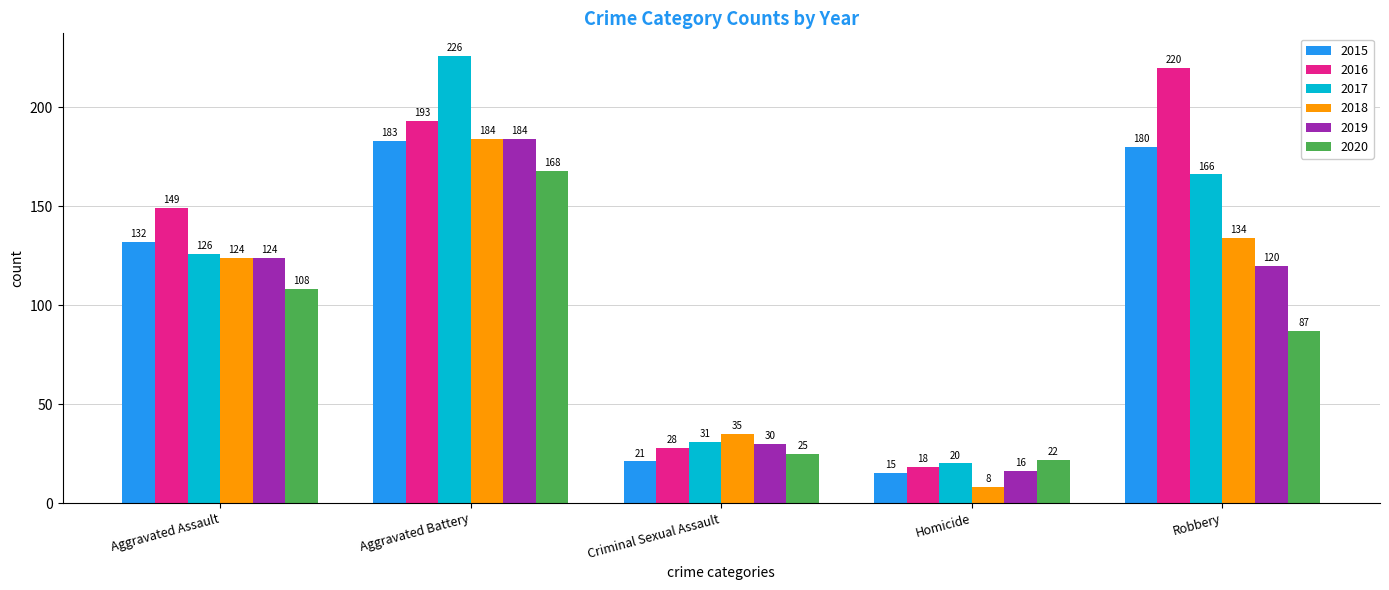

At which category does the chart reach its peak across all series?

Aggravated Battery